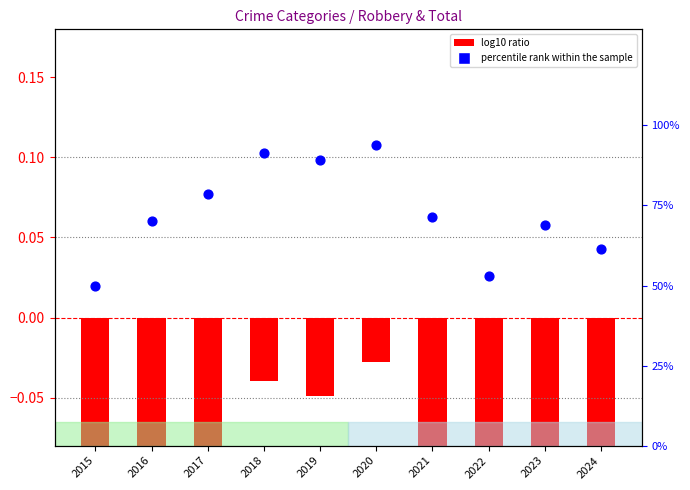

Approximately how many times larger is the value at 2016 compared to 2022?

1.3